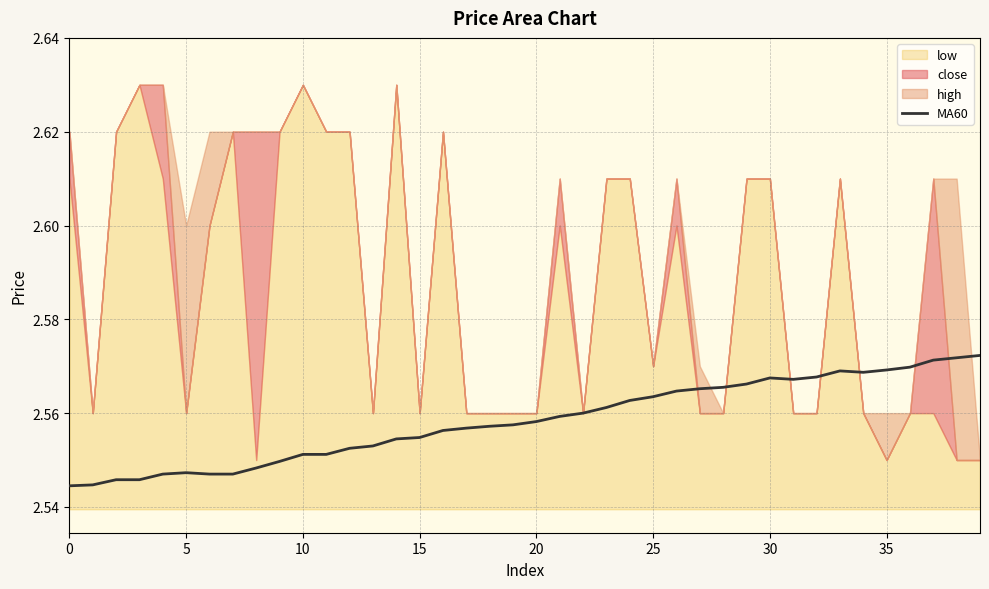

Is it true that the value at 9 is 4.3?

False